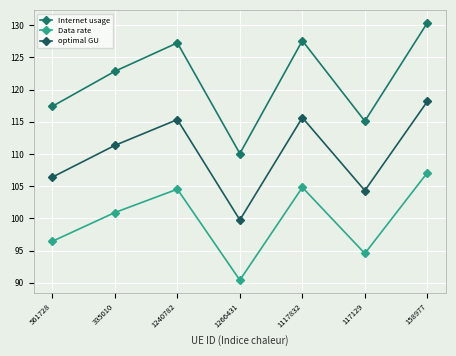

The optimal GU series shows 59.1 at 561728. True or false?

False